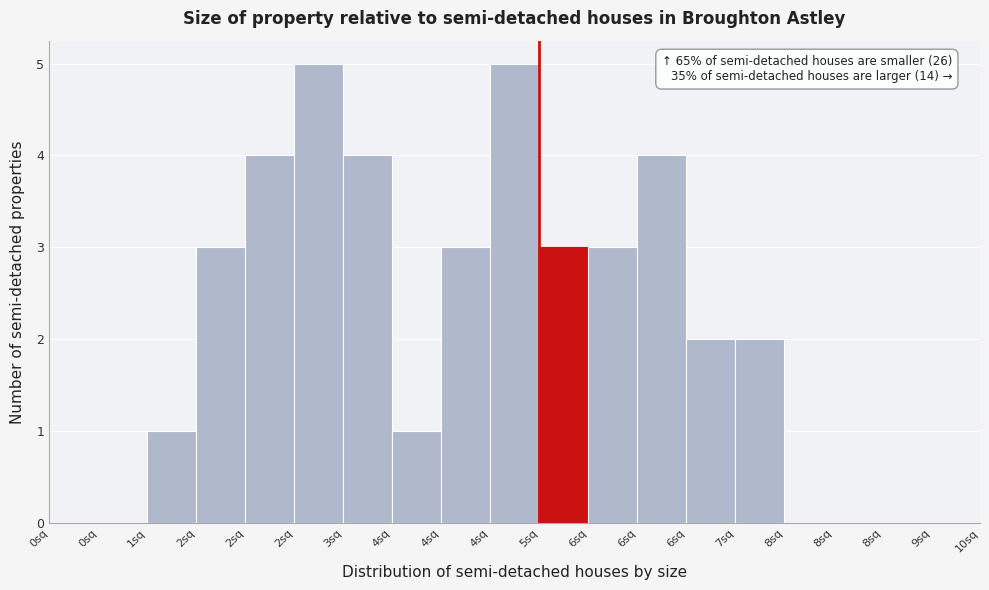

How many categories are shown in the chart?

19